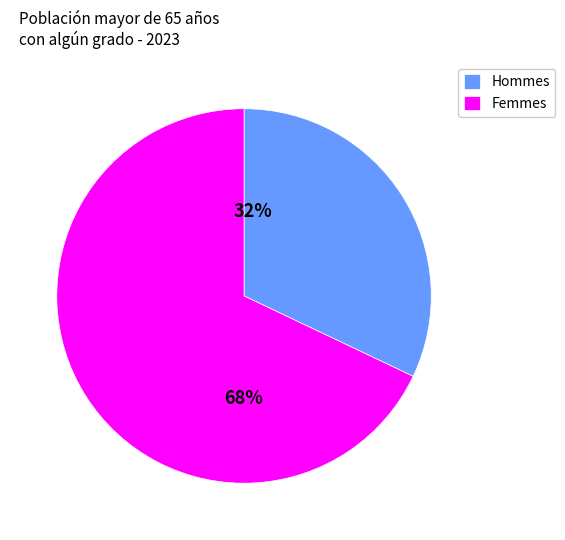

What percentage is the Femmes slice, to the nearest percent?

68%